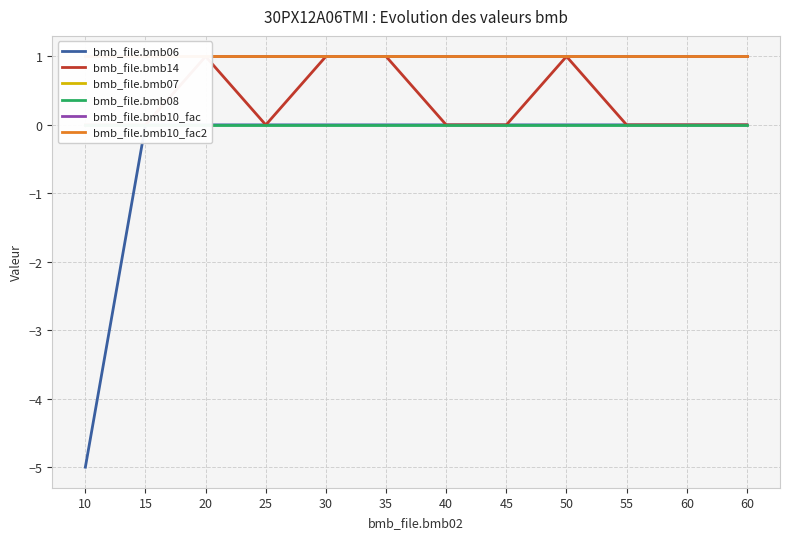

What is the value of the bmb_file.bmb10_fac point at the 6th from the left?

1